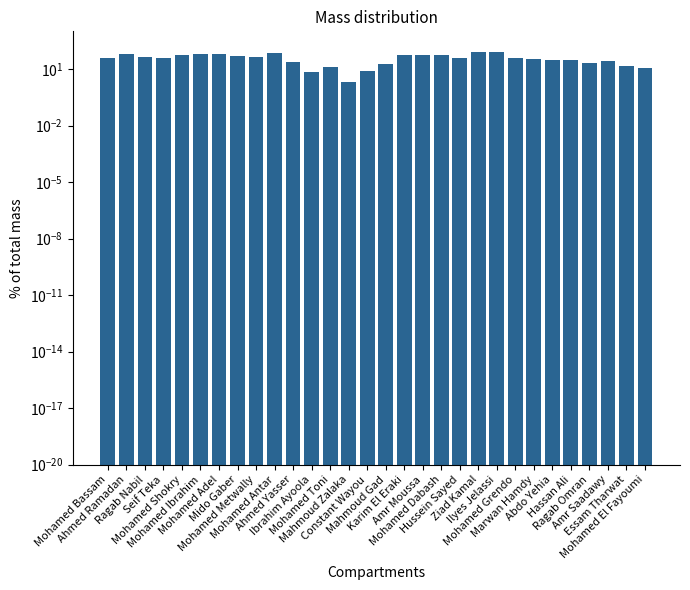

Which has a higher value, Karim El Eraki or Ibrahim Ayoola?

Karim El Eraki